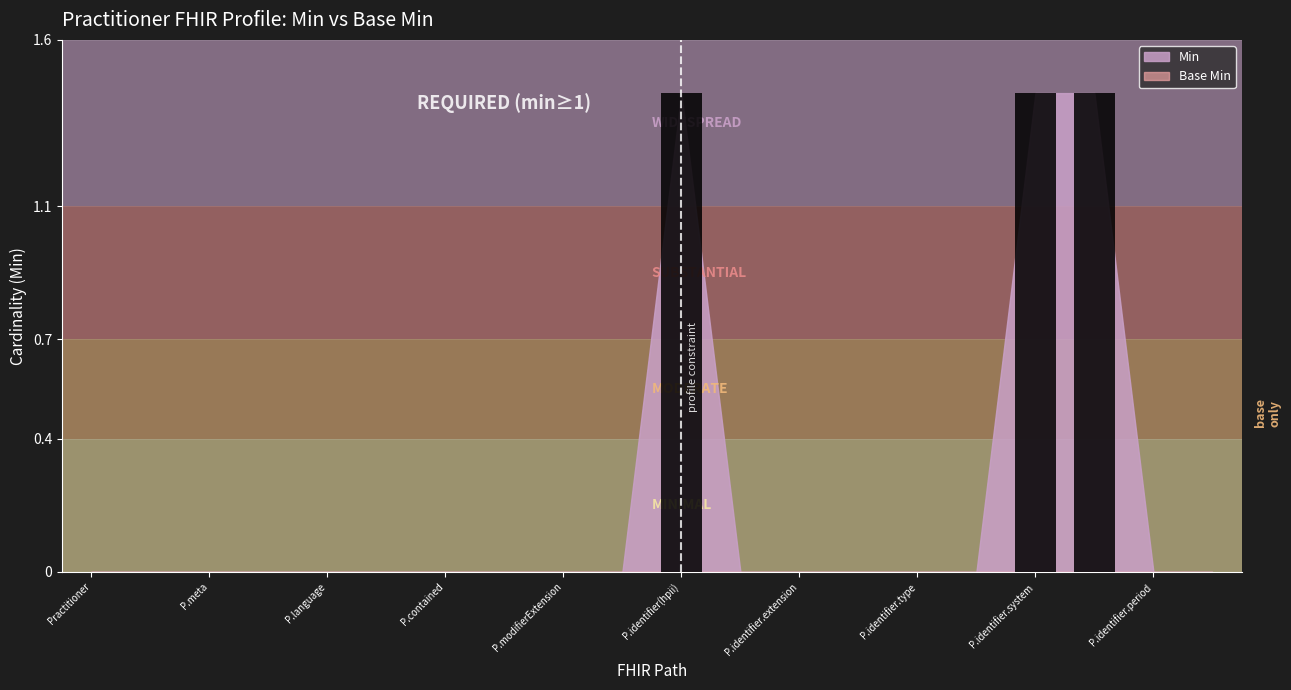

Which label corresponds to the smallest value in the chart?

Practitioner